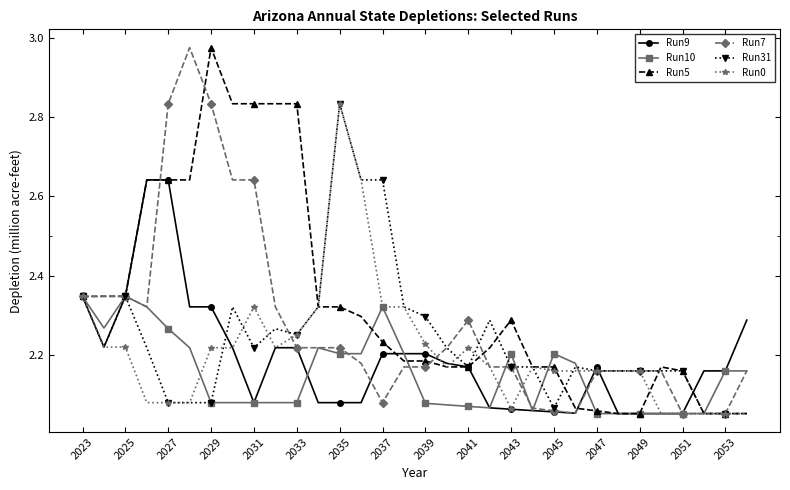

Reading right to left, extract all data points from this chart.

Run9: 2.3	2.2	2.2	2.1	2.1	2.1	2.1	2.2	2.1	2.1	2.1	2.1	2.1	2.2	2.2	2.2	2.2	2.2	2.1	2.1	2.1	2.2	2.2	2.1	2.2	2.3	2.3	2.6	2.6	2.3	2.2	2.3
Run10: 2.2	2.2	2.1	2.1	2.1	2.1	2.1	2.1	2.2	2.2	2.1	2.2	2.1	2.1	2.1	2.1	2.2	2.3	2.2	2.2	2.2	2.1	2.1	2.1	2.1	2.1	2.2	2.3	2.3	2.3	2.3	2.3
Run5: 2.1	2.1	2.1	2.2	2.2	2.1	2.1	2.1	2.1	2.2	2.2	2.3	2.2	2.2	2.2	2.2	2.2	2.2	2.3	2.3	2.3	2.8	2.8	2.8	2.8	3.0	2.6	2.6	2.6	2.3	2.3	2.3
Run7: 2.2	2.1	2.1	2.1	2.2	2.2	2.2	2.2	2.1	2.1	2.1	2.2	2.2	2.3	2.2	2.2	2.2	2.1	2.2	2.2	2.2	2.2	2.3	2.6	2.6	2.8	3.0	2.8	2.3	2.3	2.3	2.3
Run31: 2.1	2.1	2.1	2.2	2.2	2.2	2.2	2.2	2.2	2.1	2.2	2.2	2.3	2.2	2.2	2.3	2.3	2.6	2.6	2.8	2.3	2.3	2.3	2.2	2.3	2.1	2.1	2.1	2.2	2.3	2.2	2.3
Run0: 2.1	2.1	2.1	2.1	2.1	2.2	2.2	2.2	2.2	2.2	2.2	2.1	2.2	2.2	2.2	2.2	2.3	2.3	2.6	2.8	2.3	2.3	2.2	2.3	2.2	2.2	2.1	2.1	2.1	2.2	2.2	2.3